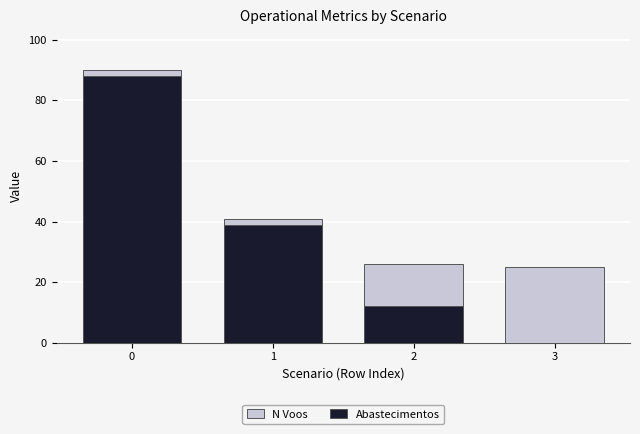

The value of Abastecimentos at 0 is 133. True or false?

False